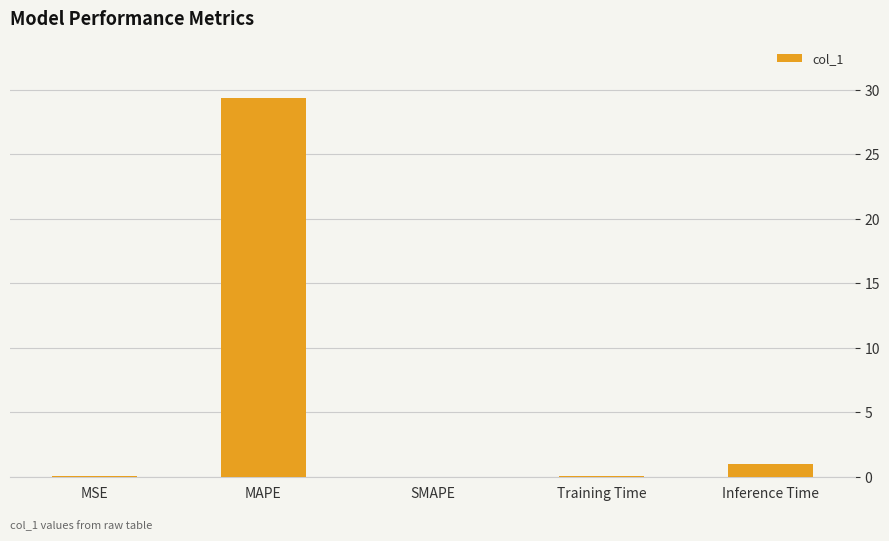

What is the sum of all values?

30.4